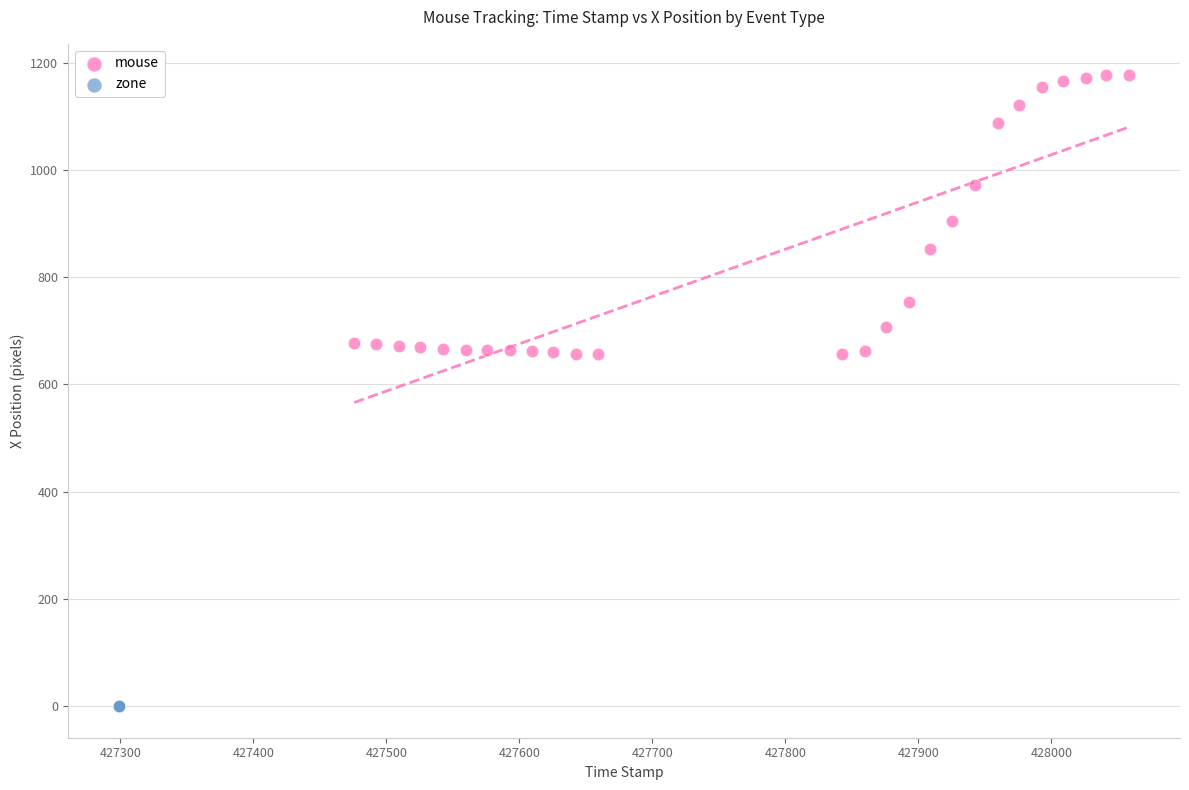

Which series contains the lowest Y value?

zone